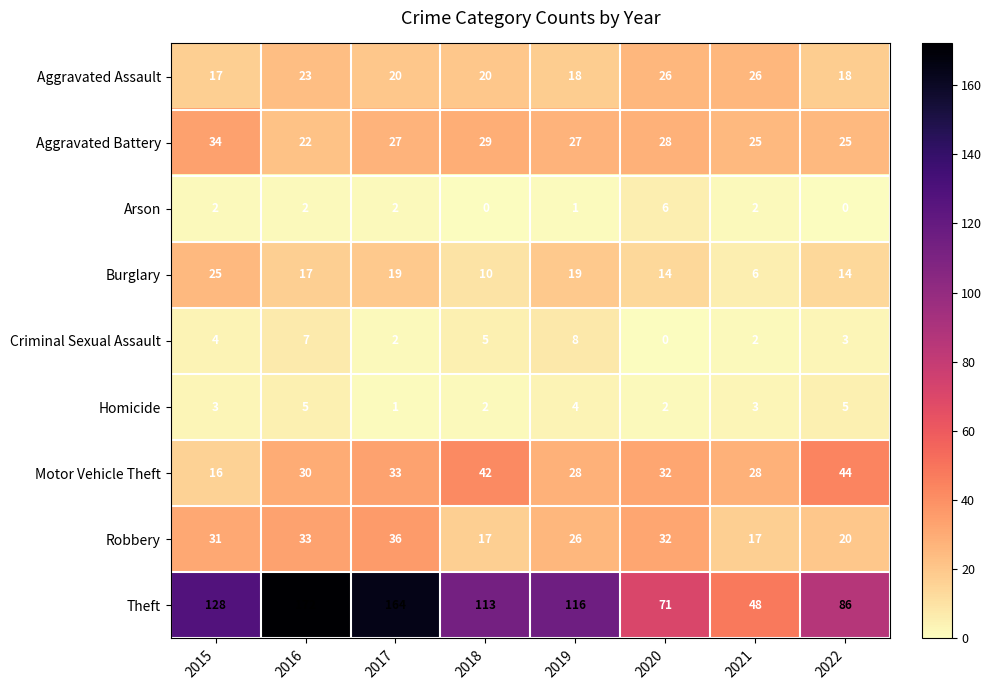

At which label does Criminal Sexual Assault reach its peak?

2019